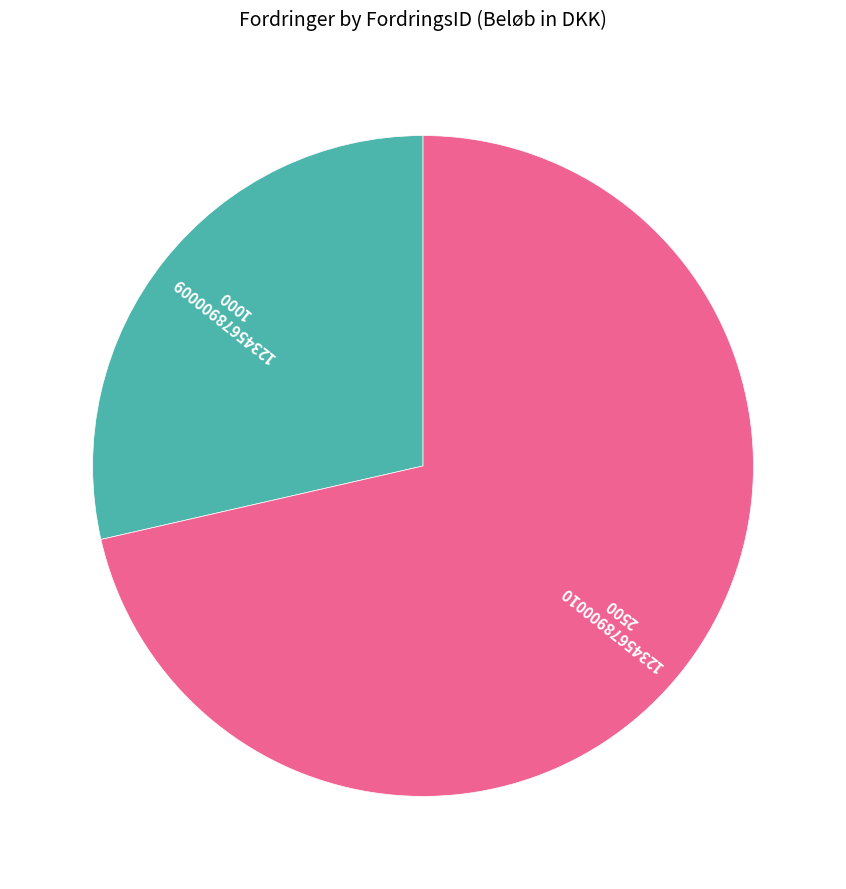

Is there any slice that represents more than half of the pie?

Yes